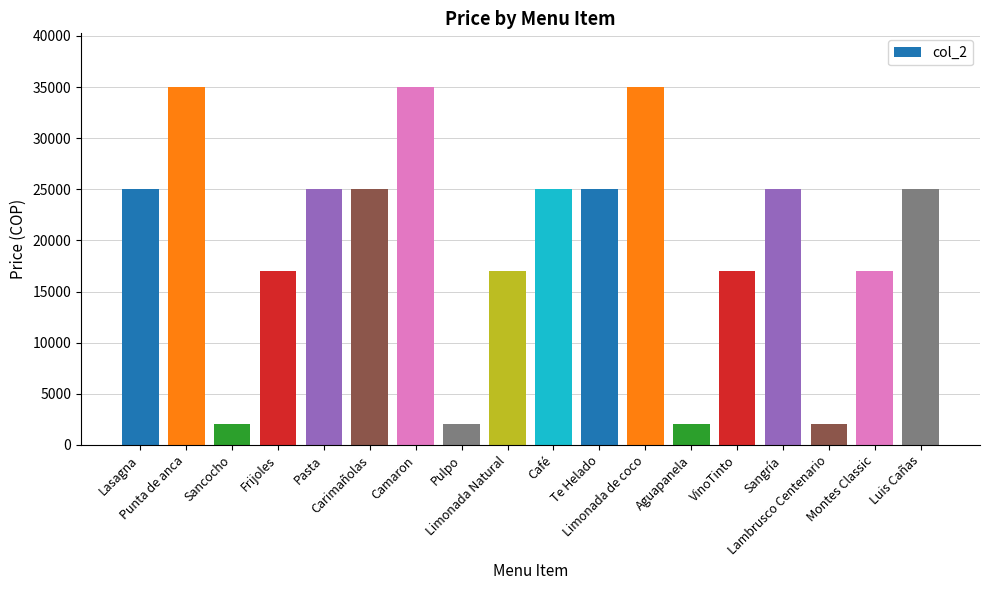

What is the greatest value displayed?

35000